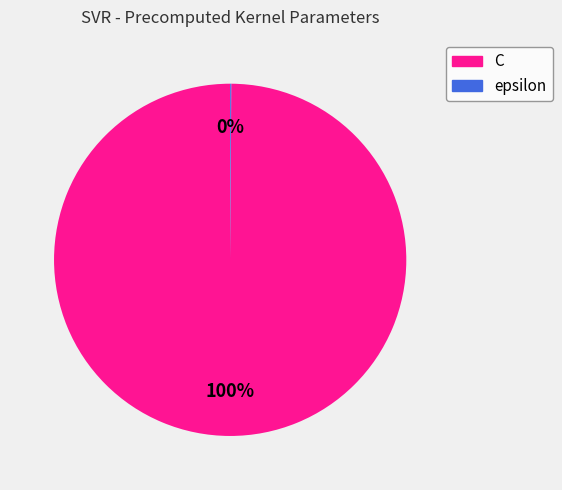

What is the largest slice in the pie chart?

C